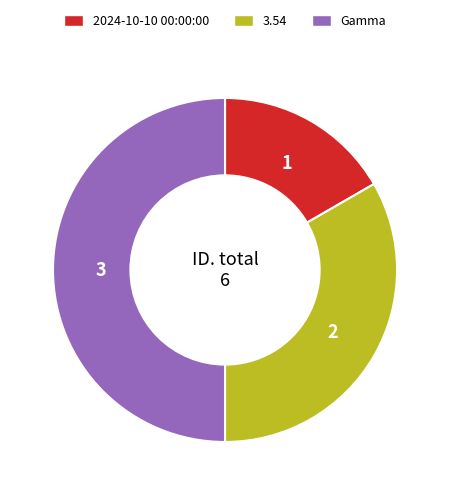

Does 2024-10-10 00:00:00 account for over 50% of the chart?

No